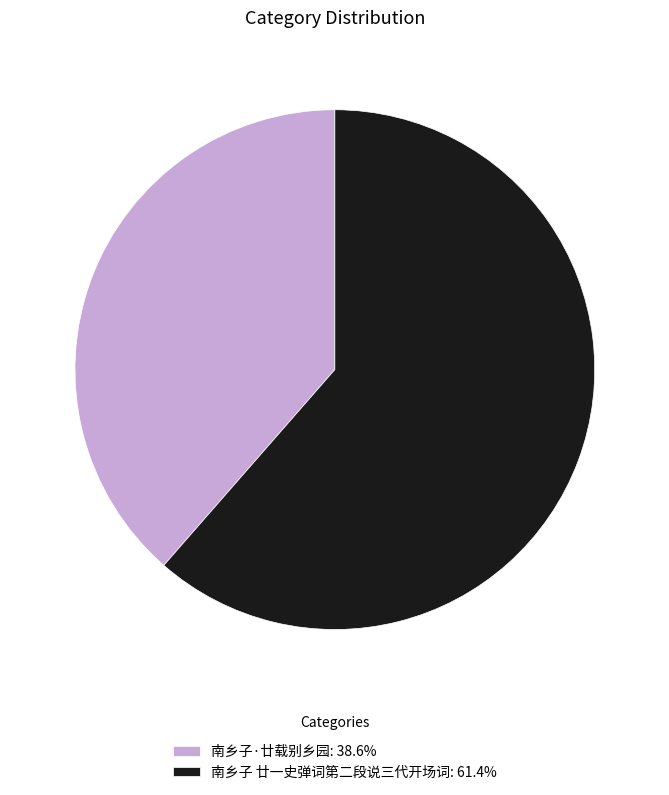

True or false: 南乡子 廿一史弹词第二段说三代开场词 accounts for 61% of the total.

True